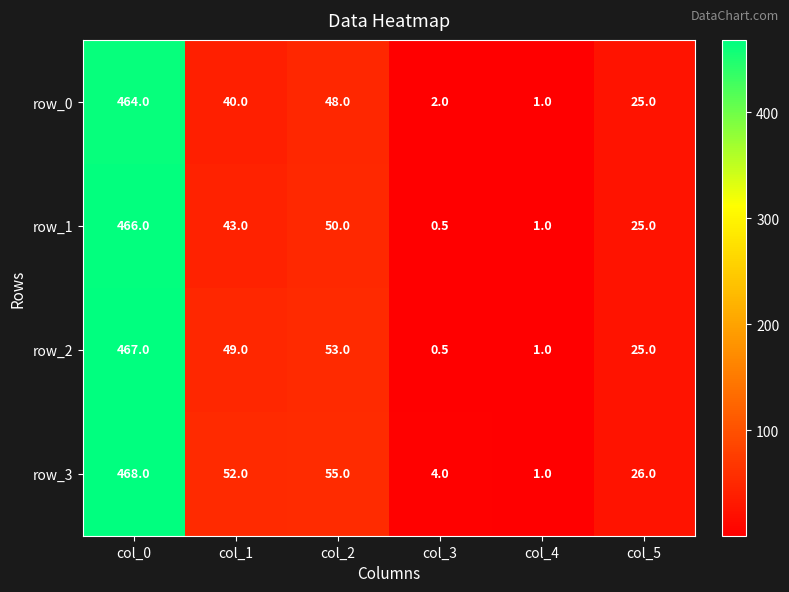

Which series has the widest spread of values?

row_3